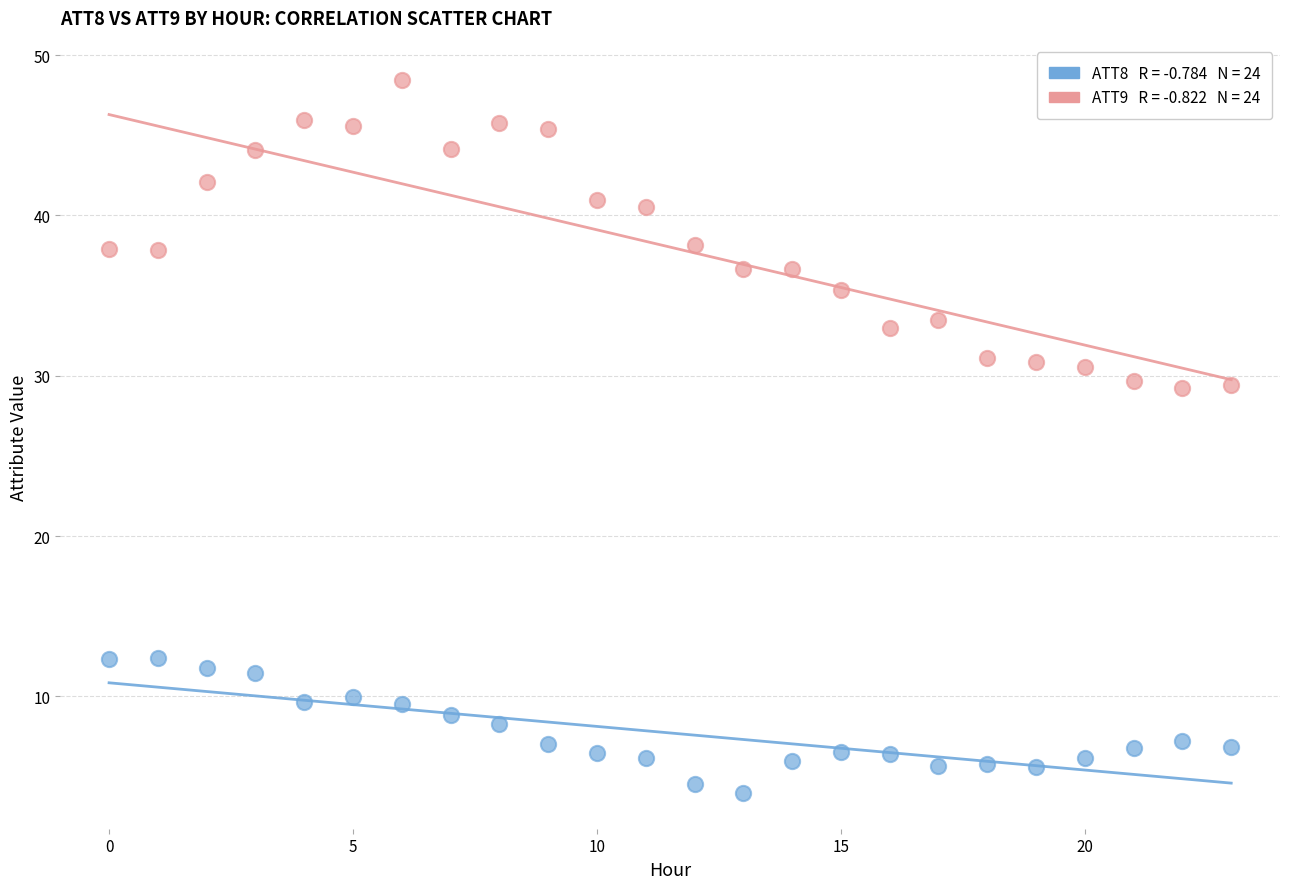

Across all data points, what is the range of Y values (max minus min)?

44.5